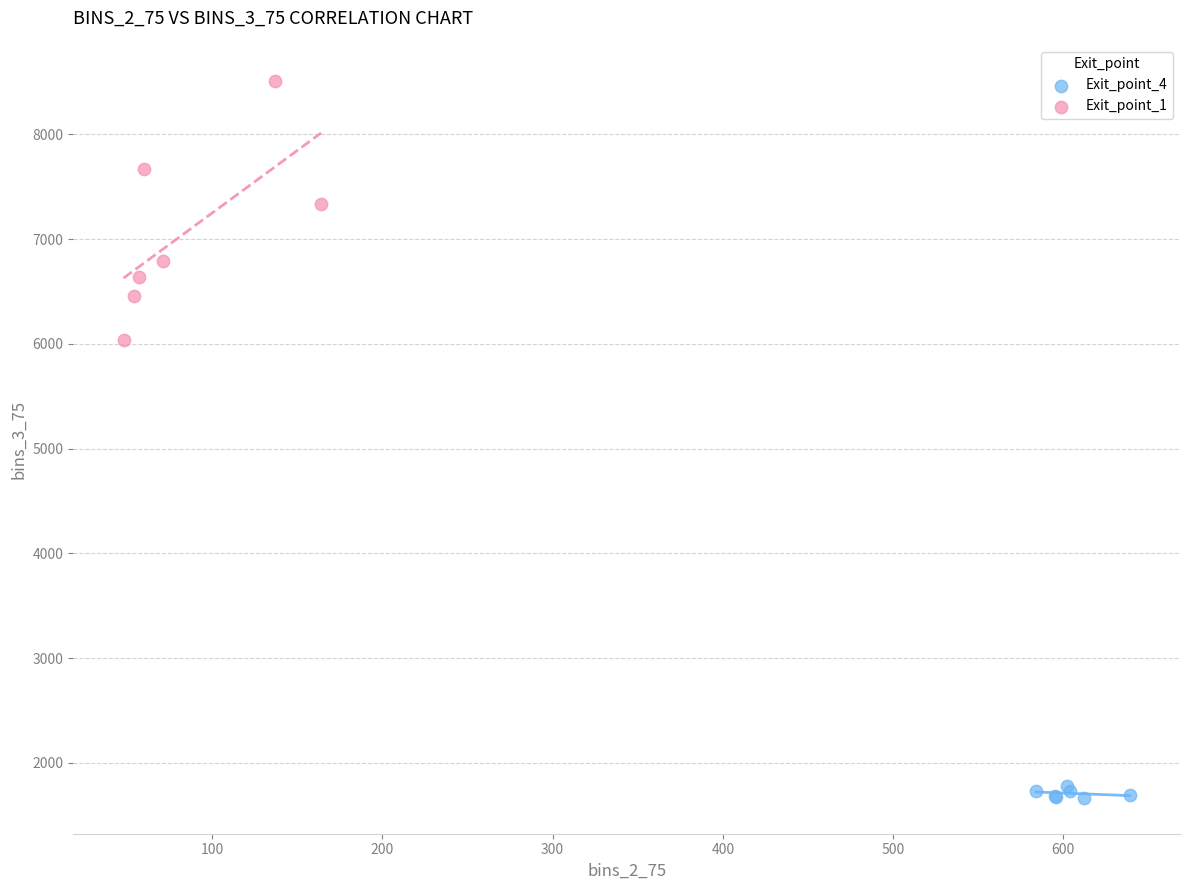

Which series reaches the minimum Y coordinate?

Exit_point_4